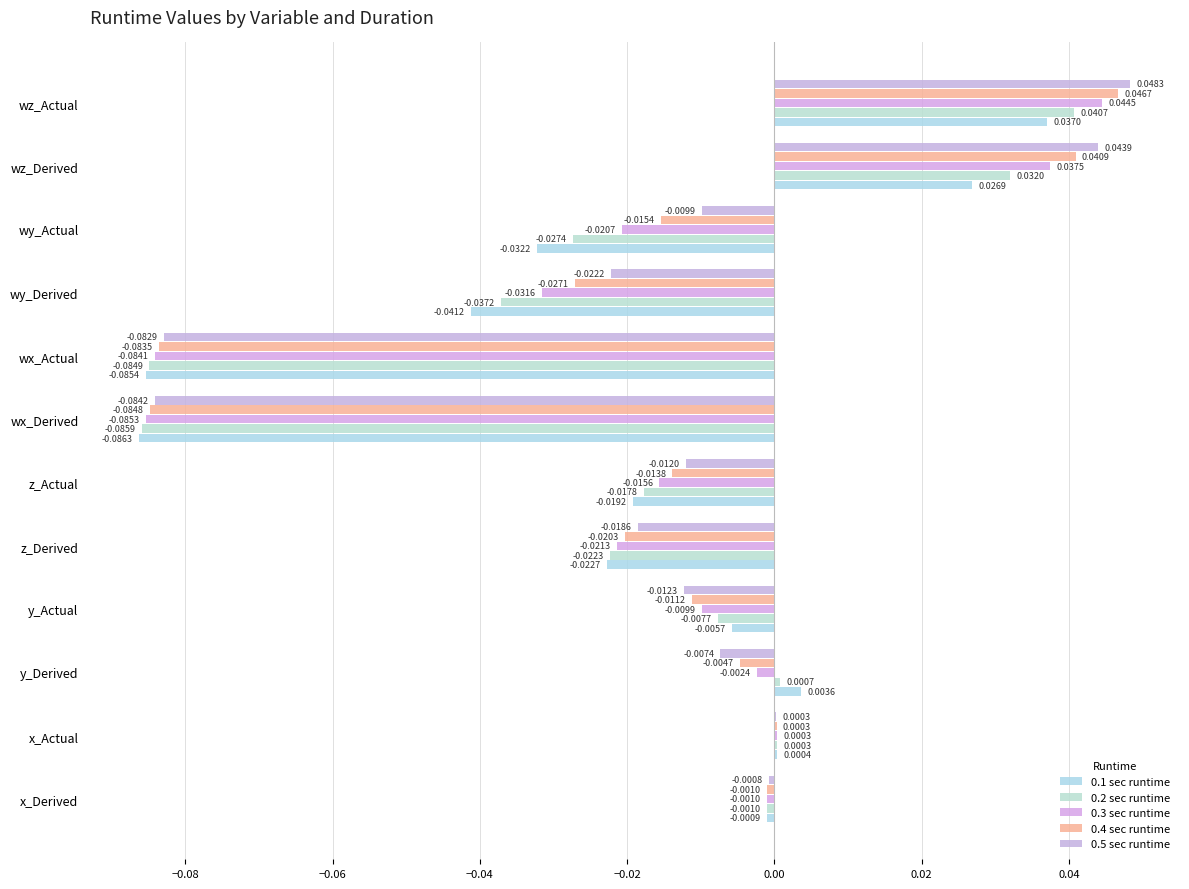

How many values in the 0.5 sec runtime series exceed 0?

3